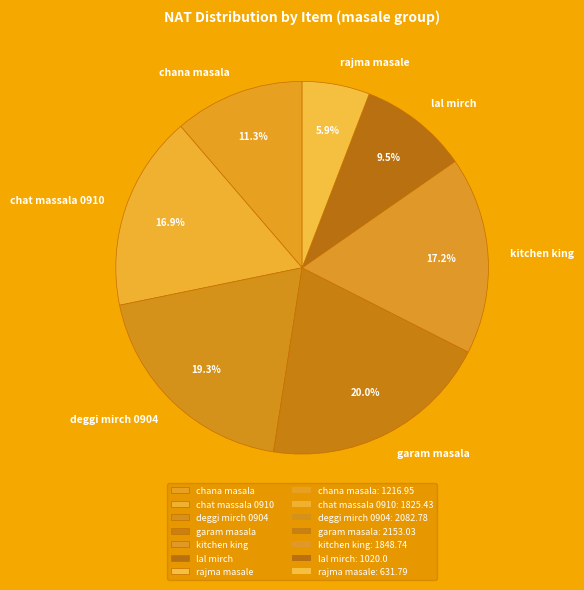

What portion of the pie excludes kitchen king?

82.8%